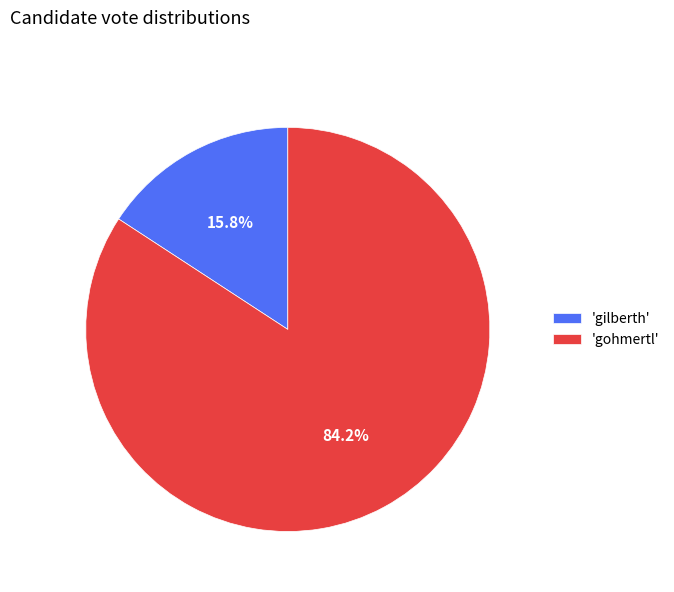

How many segments does this pie chart have?

2